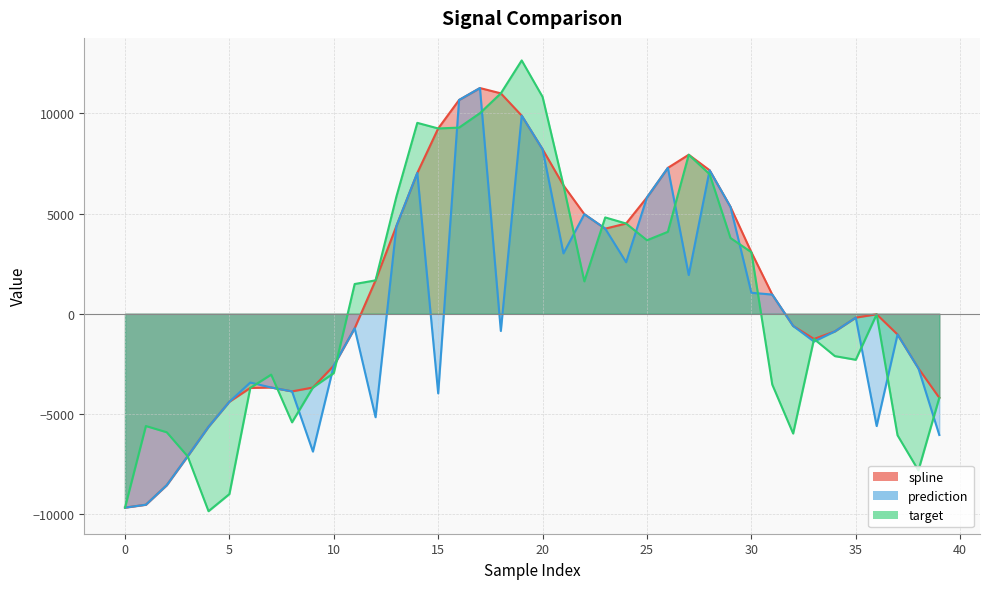

True or false: prediction has a value of 3013.6 at 21.

True